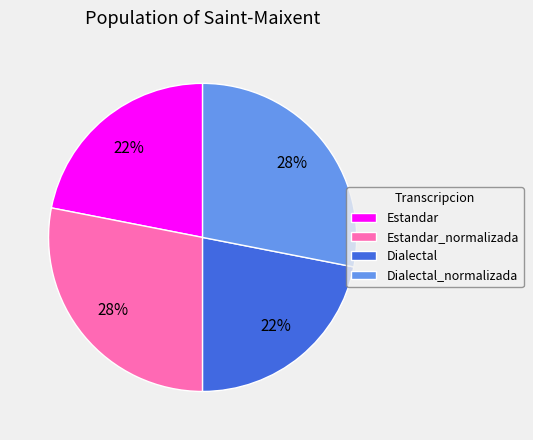

Is the sum of Estandar and Dialectal greater than half?

No